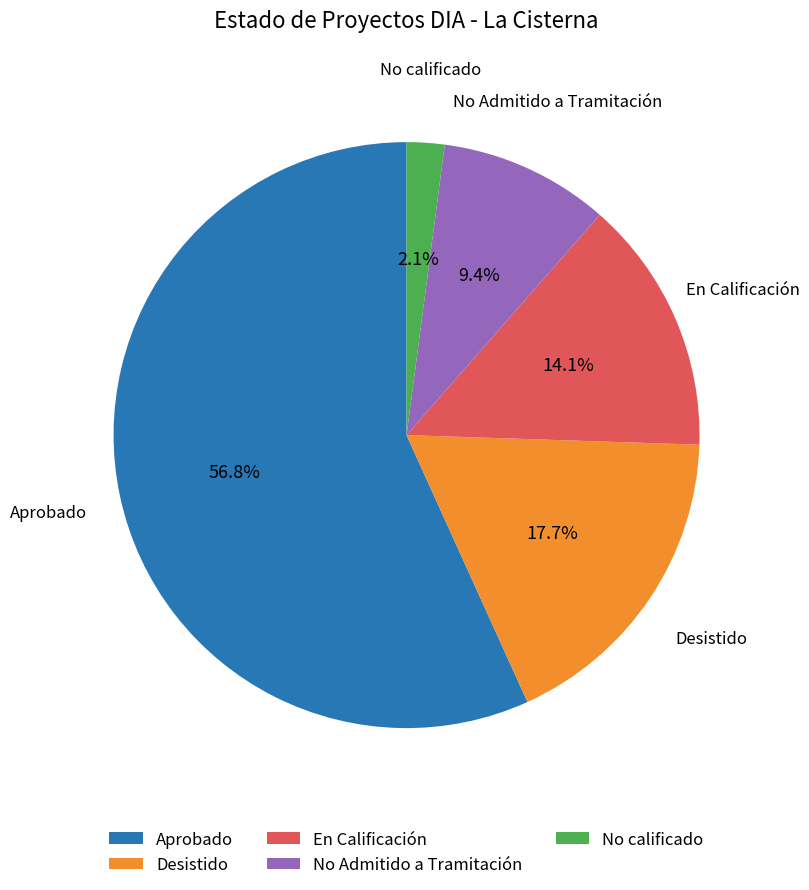

Combined, what portion of the pie is Aprobado and No Admitido a Tramitación?

66.1%